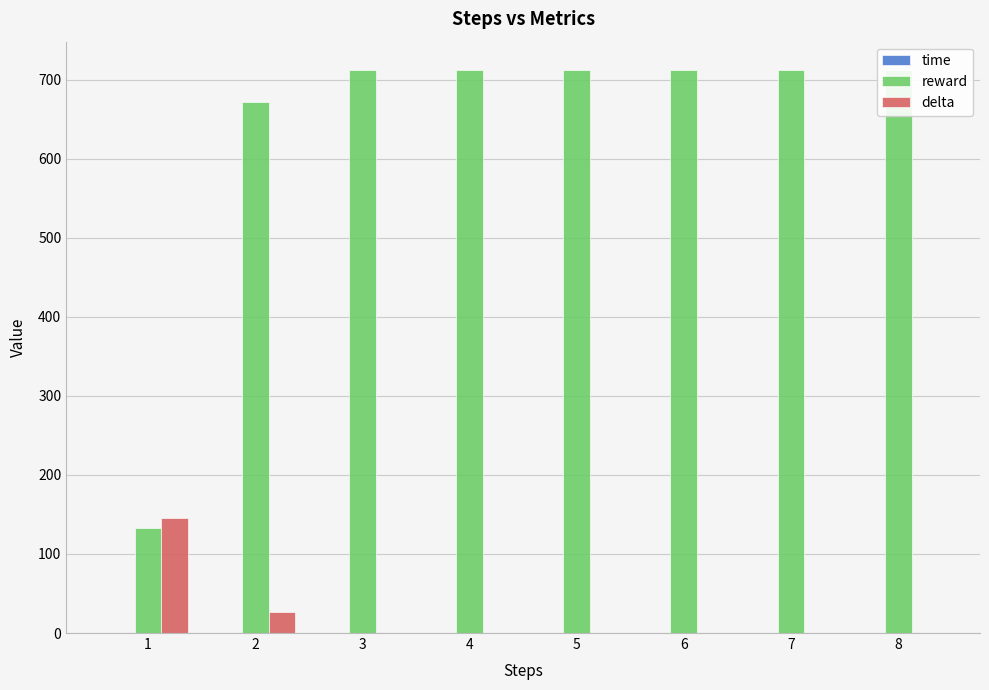

What is the value of the reward bar at the 1st from the left?

133.2